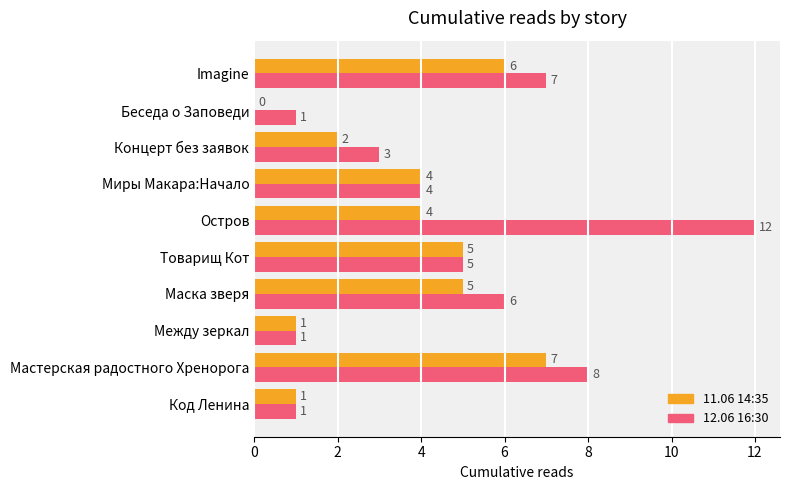

The 11.06 14:35 series shows 1 at Код Ленина. True or false?

True